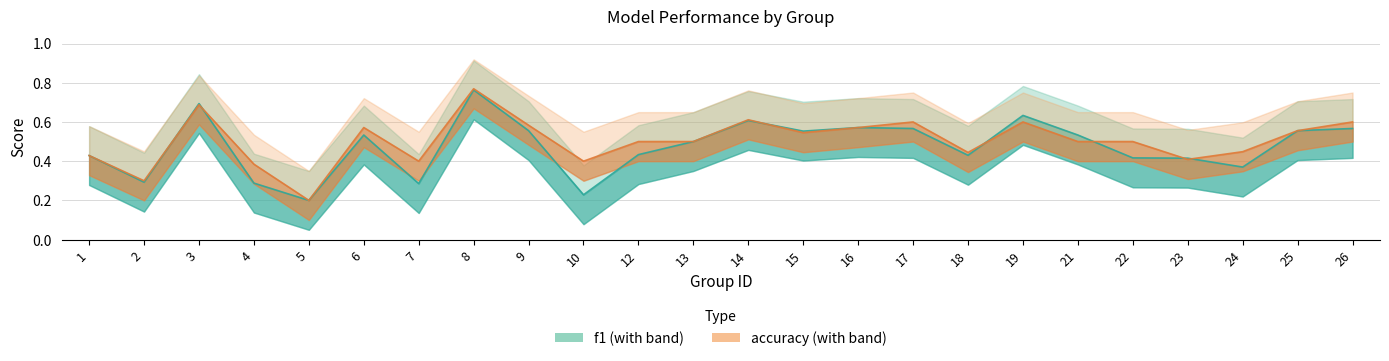

How many data points does each series have?

24